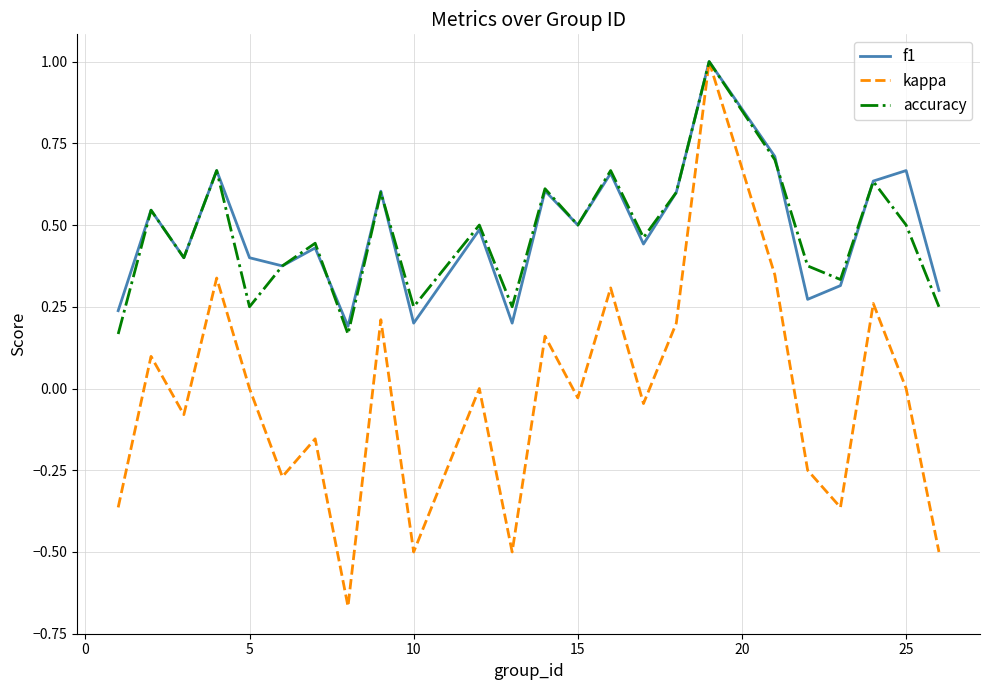

In accuracy, how many points are lower than both neighbors (excluding endpoints)?

8